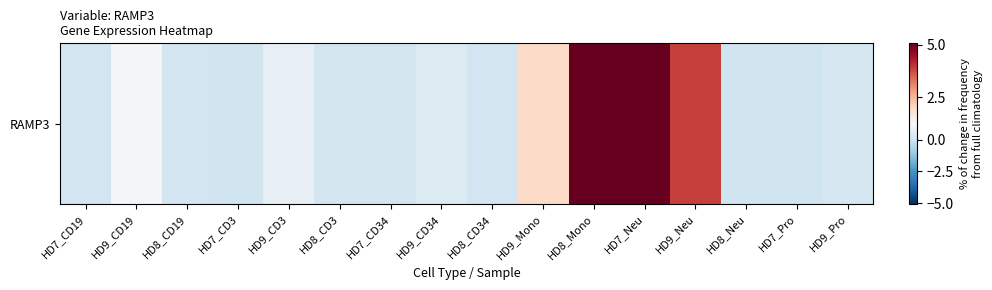

What is the sum of all values?

20.0